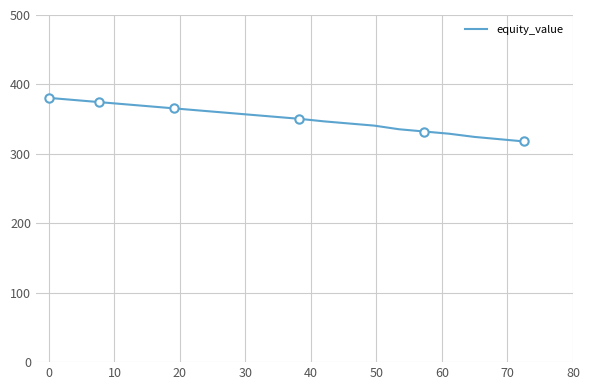

Reading left to right, list all the values displayed in this chart.

380.6	377.6	374.6	371.5	368.5	365.5	362.5	359.5	356.5	353.5	350.5	346.8	343.7	340.7	335.4	332.2	329.0	324.4	321.1	317.9